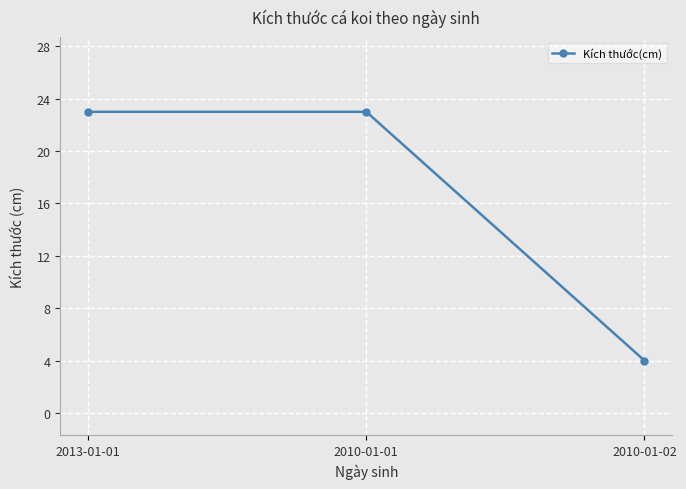

What is the difference between the maximum and minimum values?

19